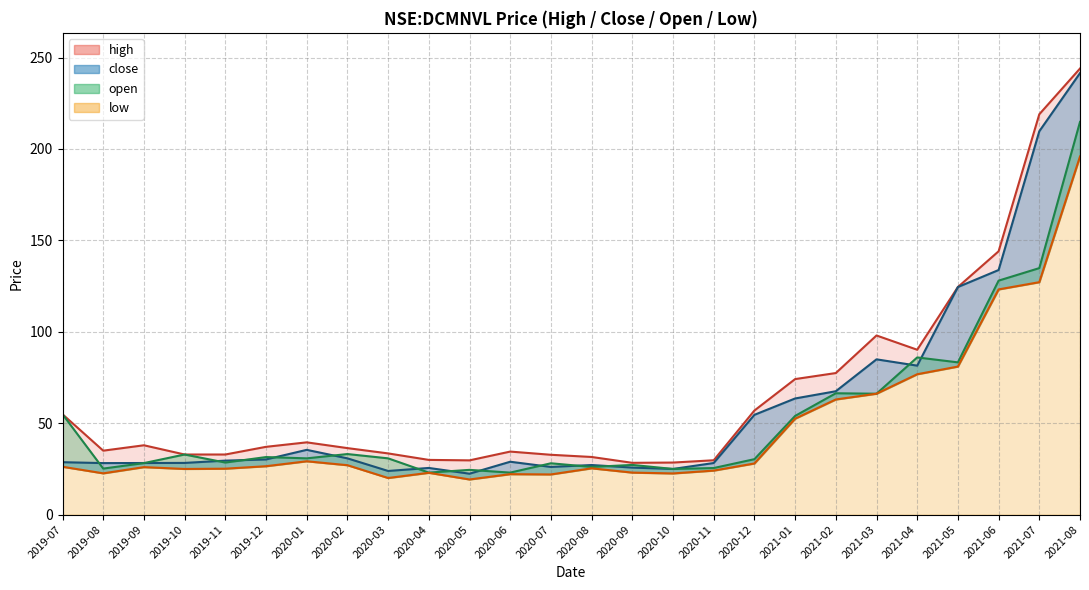

What are all the series names shown in the legend?

high, low, close, open